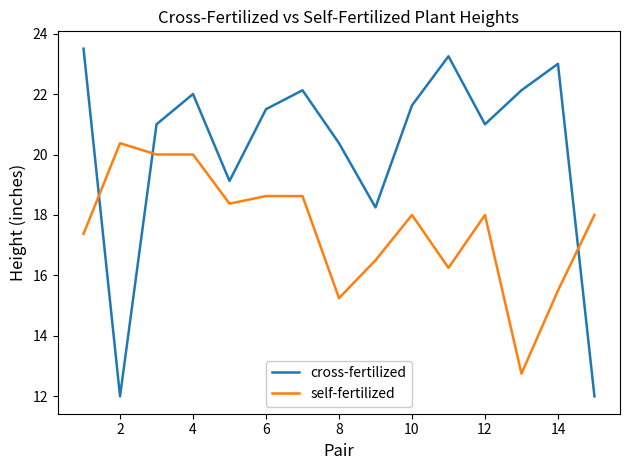

After their last crossing, which series has the higher values: cross-fertilized or self-fertilized?

self-fertilized